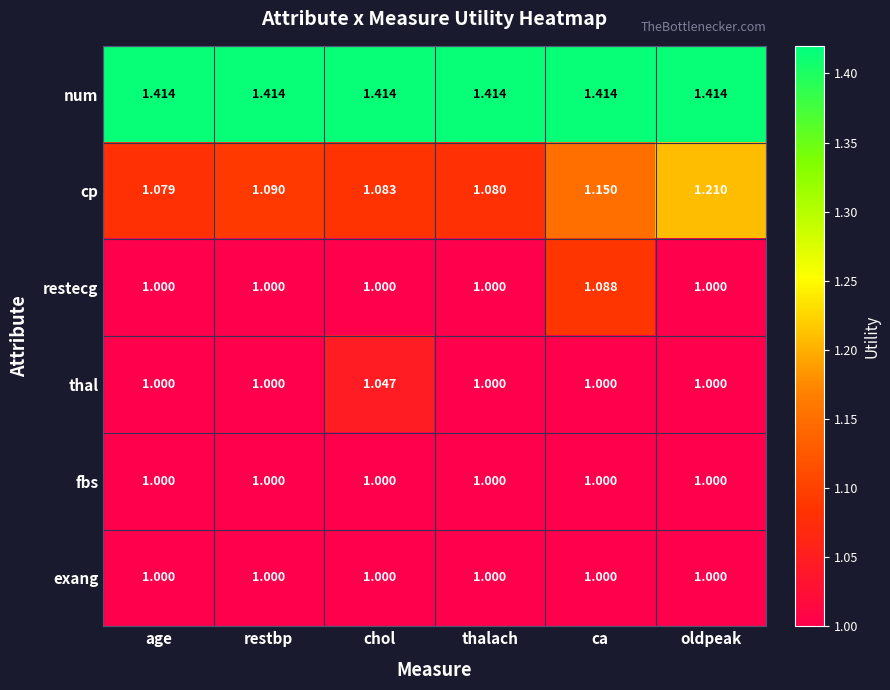

At which label is cp closest to 1?

age